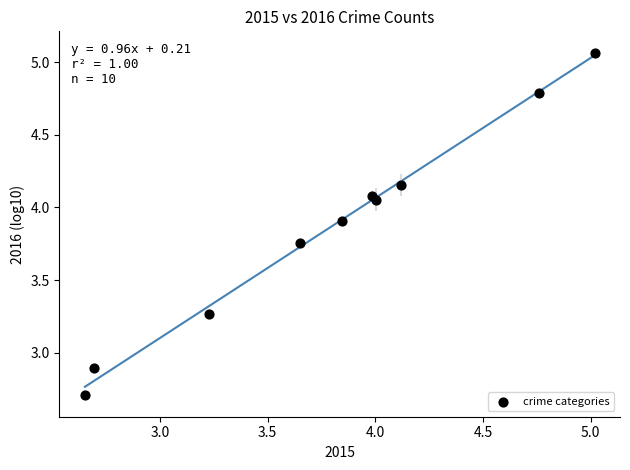

What Y value in the scatter plot is closest to 3?

2.9